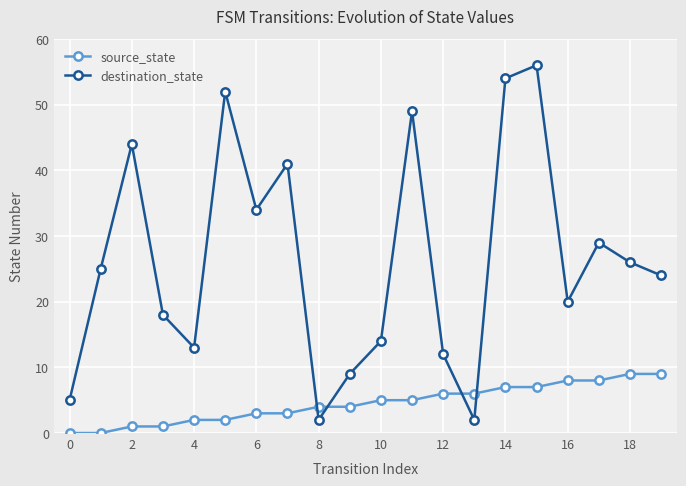

How many interior local peaks does the destination_state series have?

6